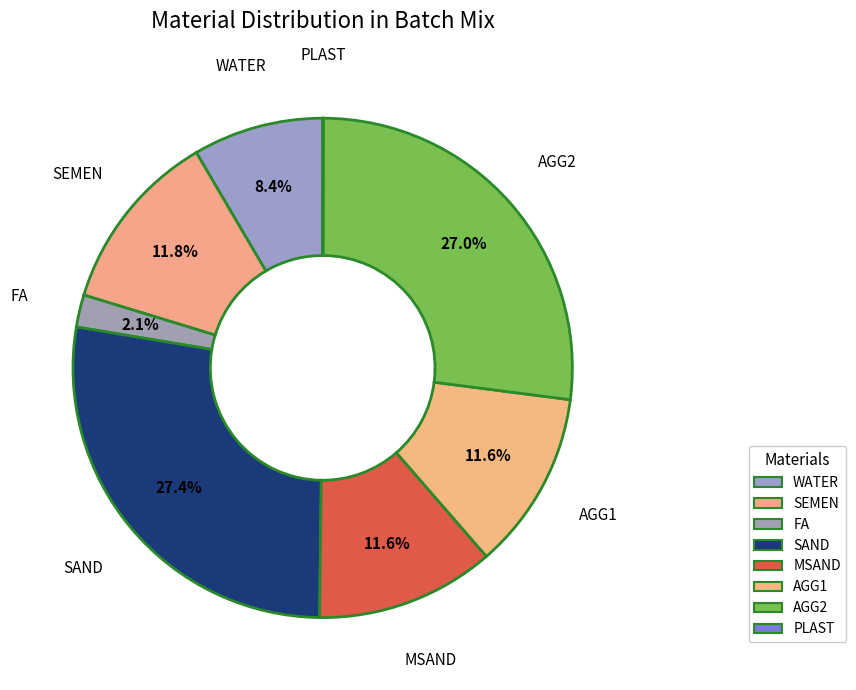

Do SAND and FA together represent more than half of the pie?

No